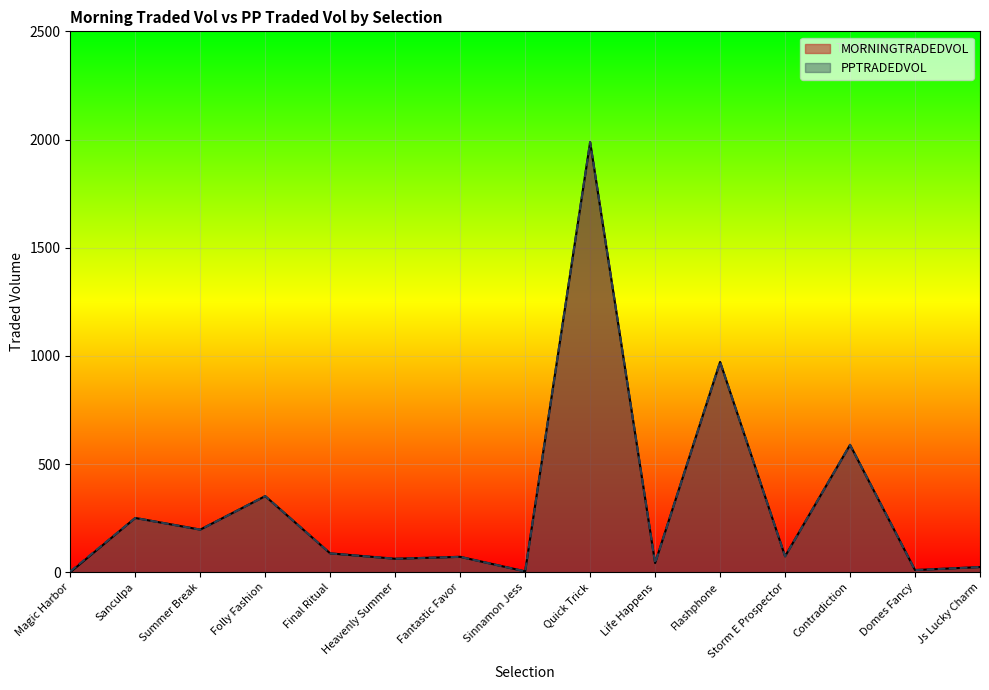

How many interior local peaks does the MORNINGTRADEDVOL series have?

6